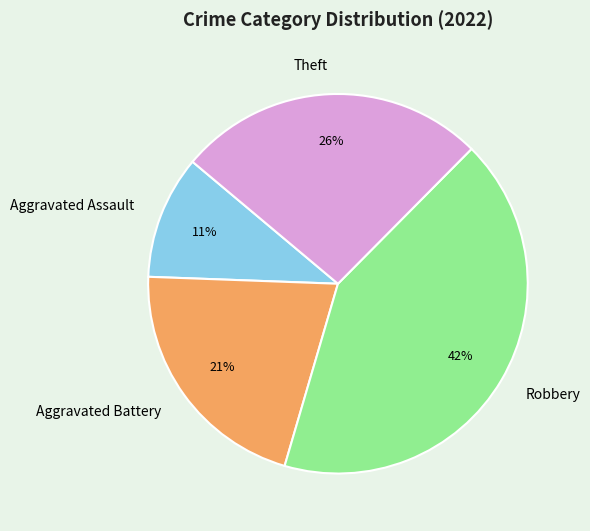

Which has a higher value, Robbery or Aggravated Battery?

Robbery